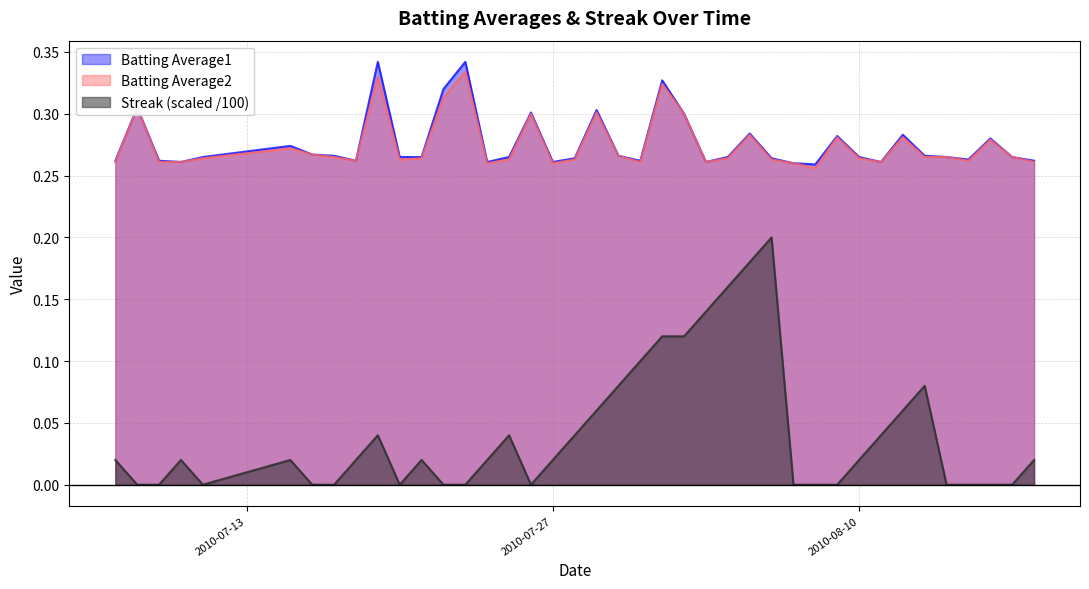

What is the average value of the Batting Average2 series?

0.3